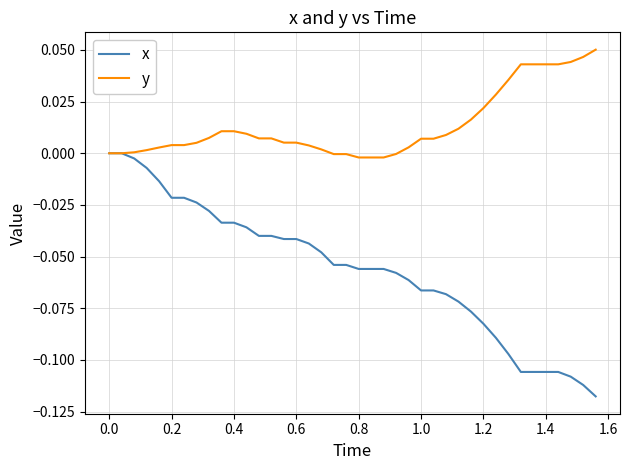

Which series has the largest total across all categories?

y